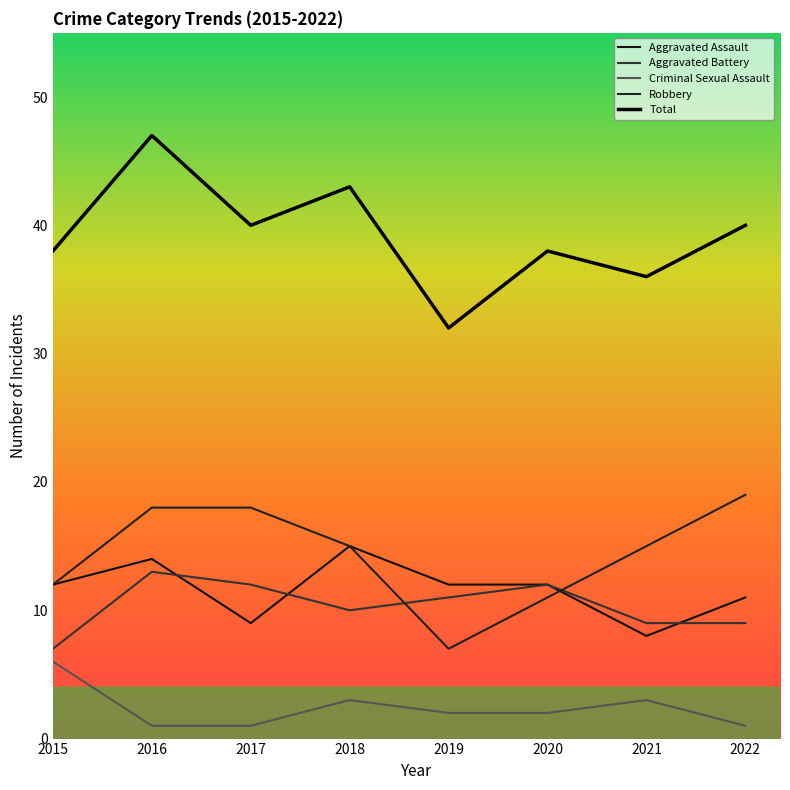

Between 2018 and 2021, which series saw the biggest shift?

Aggravated Assault